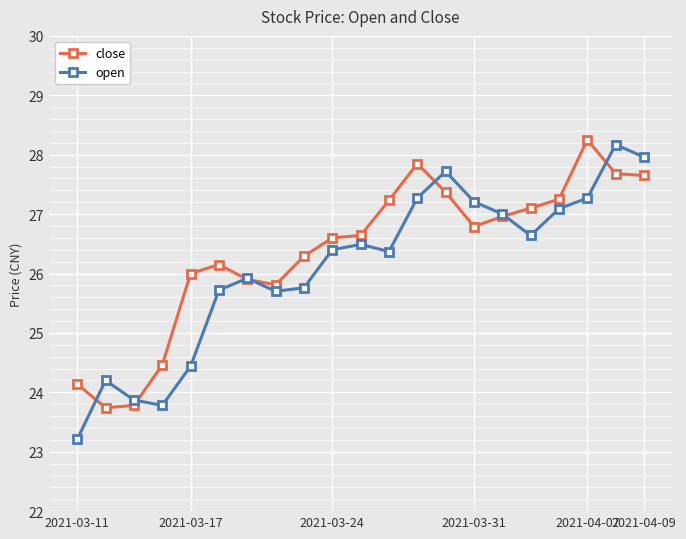

What is the lowest value of the open series?

23.2